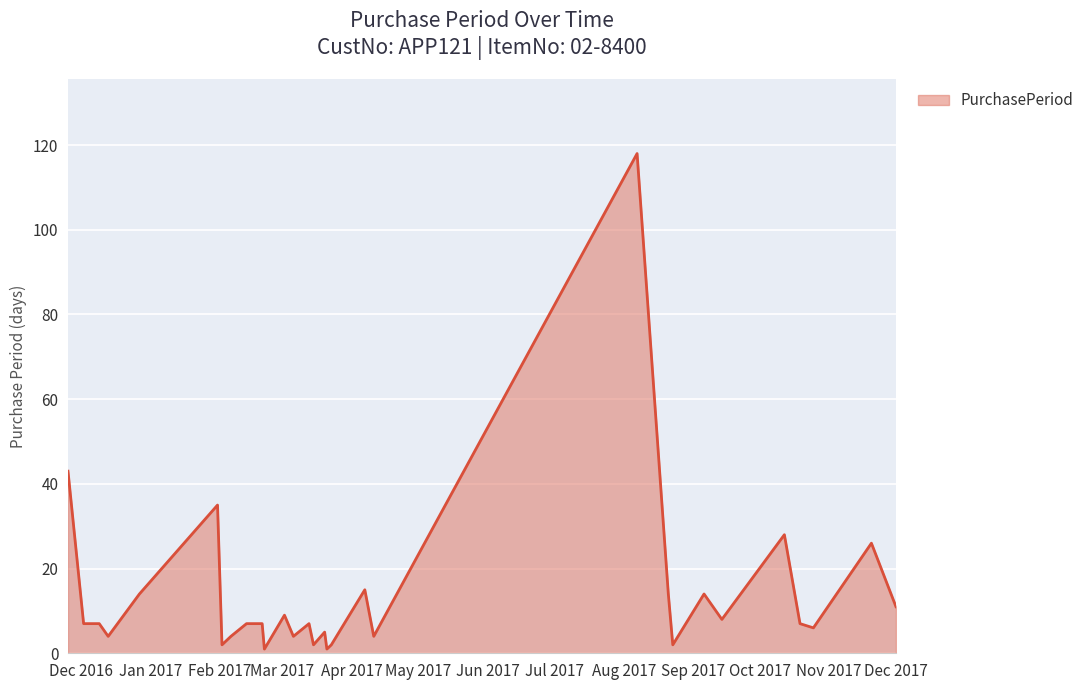

What is the maximum value shown in the chart?

118